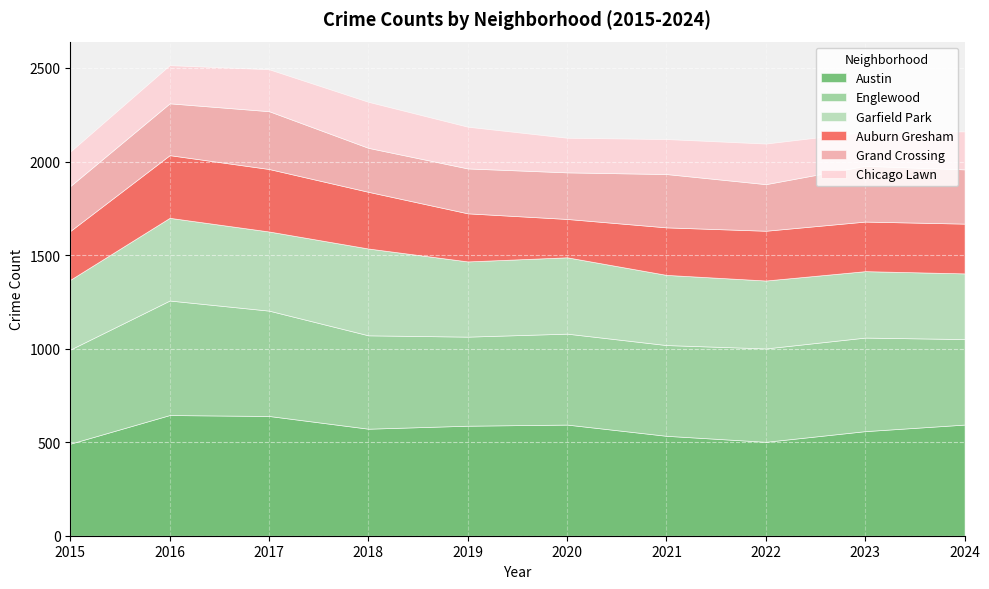

Reading left to right, extract all data points from this chart.

Austin: 492	645	640	572	588	594	534	502	559	594
Englewood: 503	612	563	499	476	486	485	499	500	457
Garfield Park: 373	442	423	464	402	408	375	363	355	351
Auburn Gresham: 261	335	334	303	257	205	254	266	265	266
Grand Crossing: 240	277	309	235	240	249	285	249	298	290
Chicago Lawn: 184	204	224	246	223	185	187	217	182	203